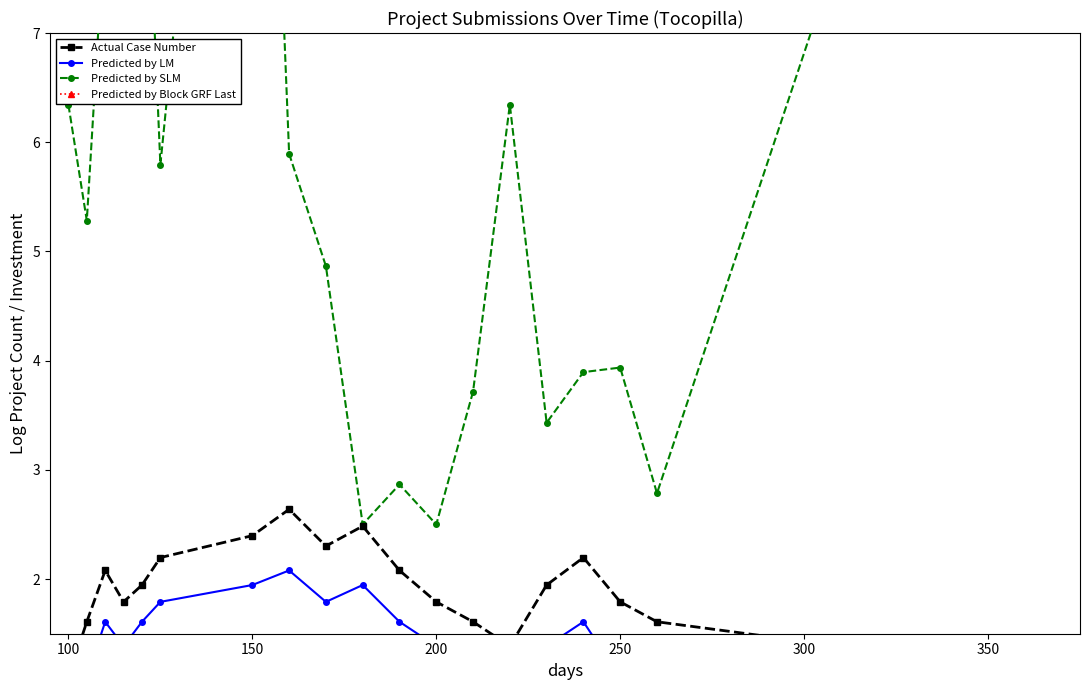

The Actual Case Number series shows 4.6 at 7. True or false?

False